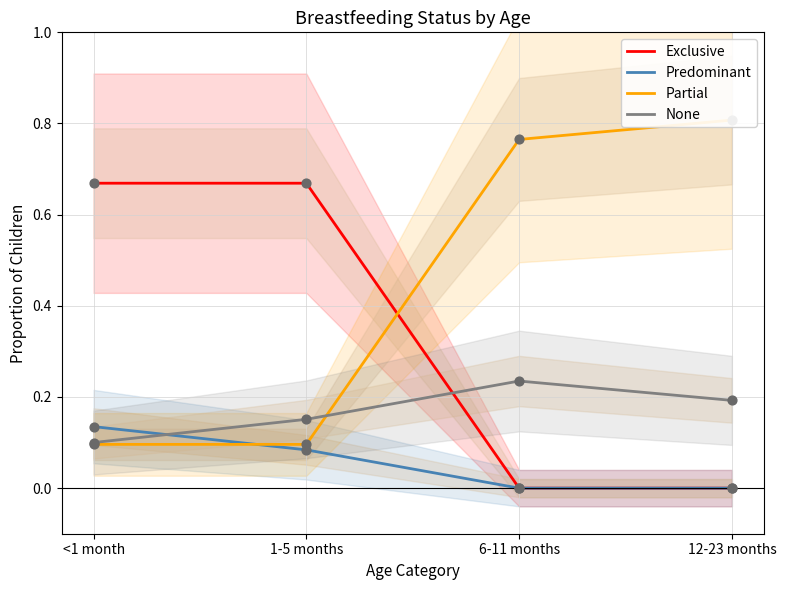

Which series has the largest total across all categories?

Partial